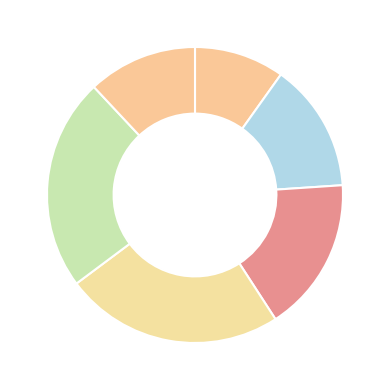

What is the smallest slice in the pie chart?

LDVs